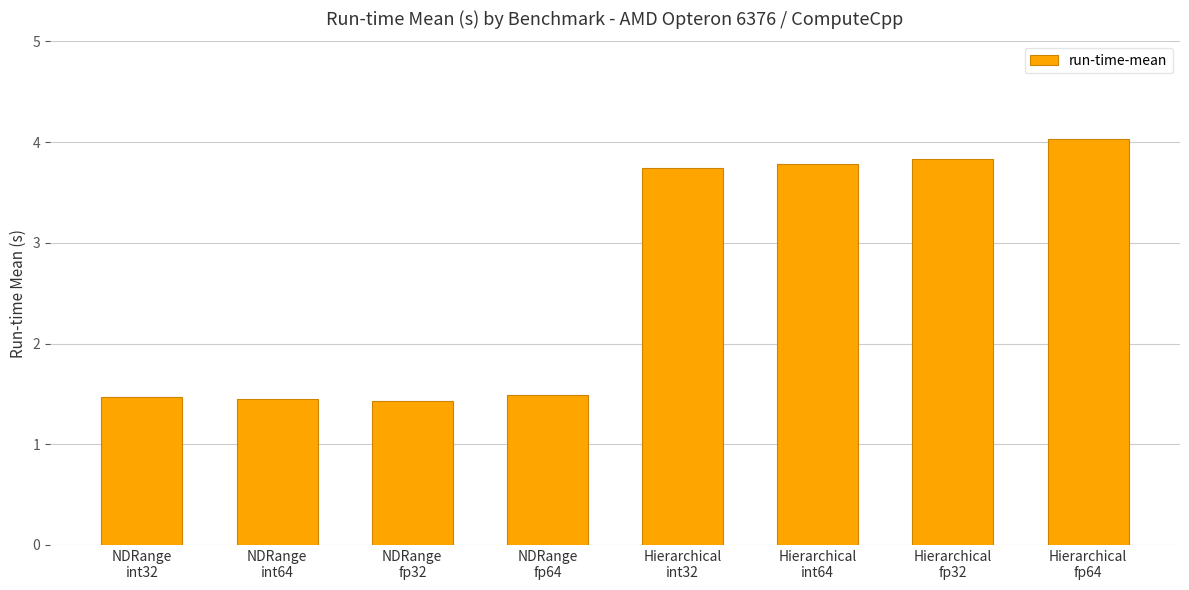

What is the change in value from Hierarchical
int32 to Hierarchical
fp32?

+0.1